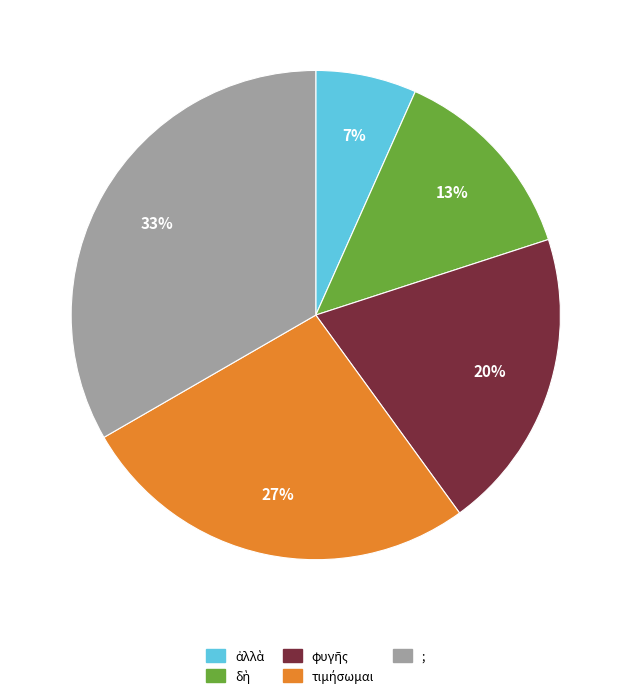

Is there a majority slice in this chart?

No